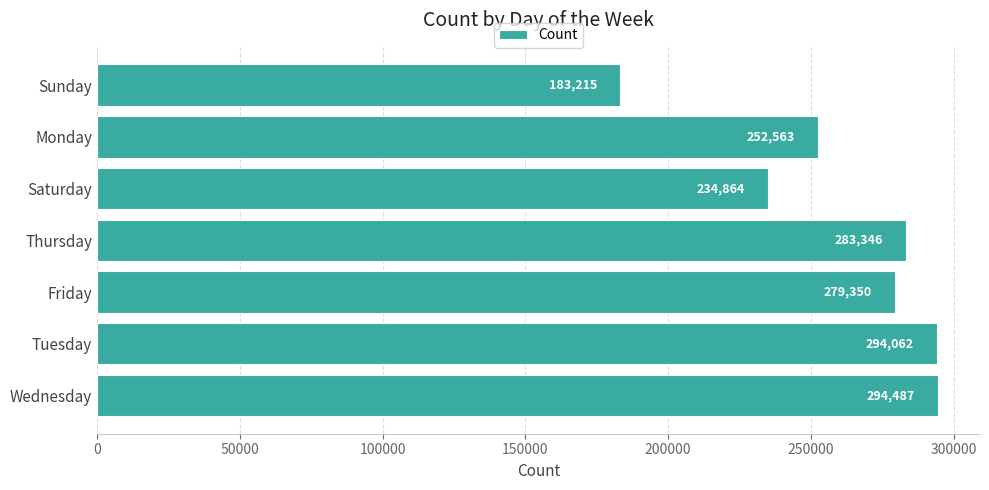

Is it true that the value at Sunday is 183215?

True